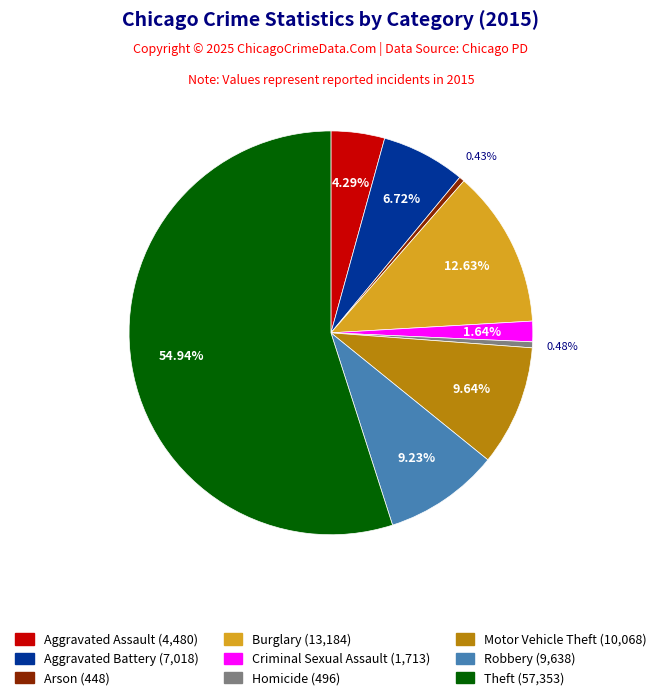

Approximately how many times larger is the value at Burglary compared to Motor Vehicle Theft?

1.3